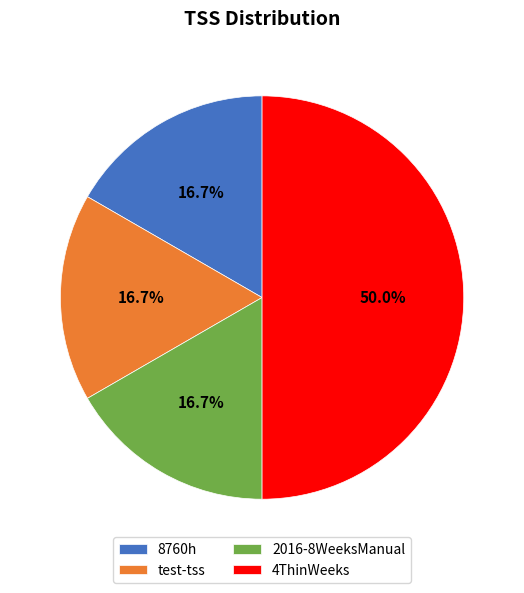

Which slice is the largest?

4ThinWeeks